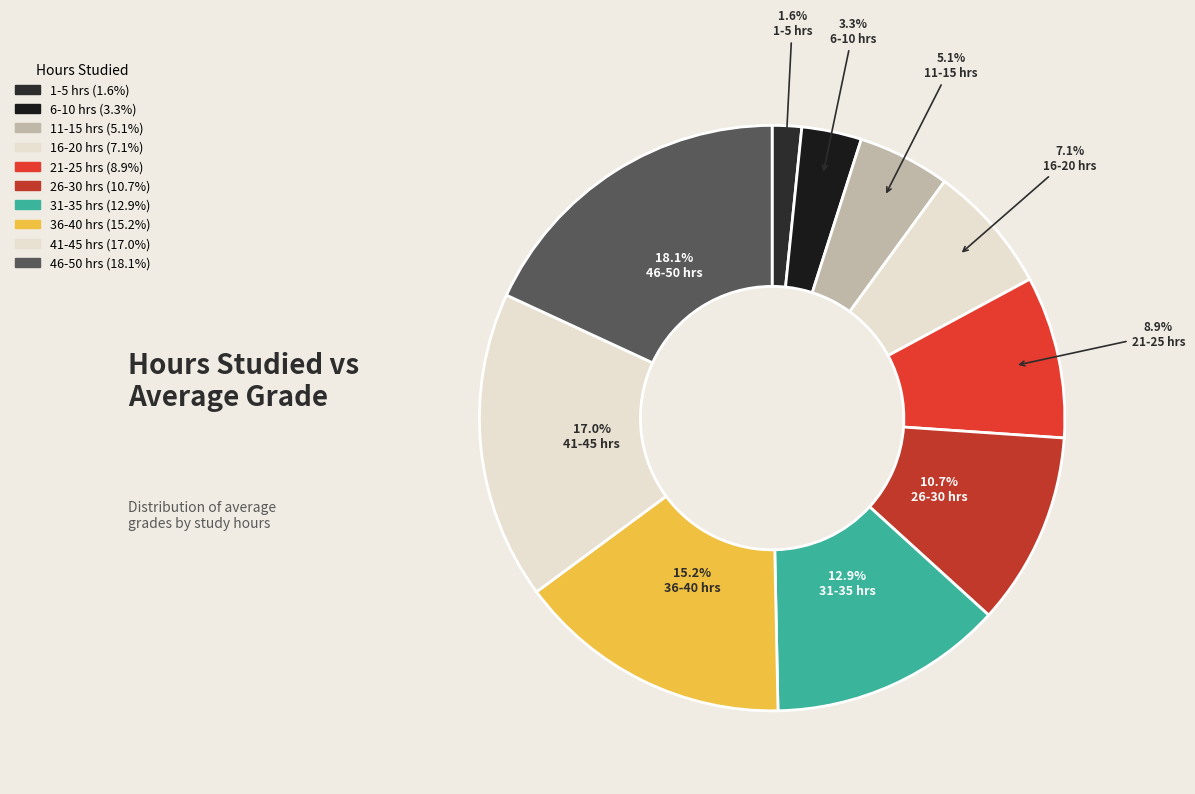

To the nearest percent, what percentage of the pie is 1-5?

2%